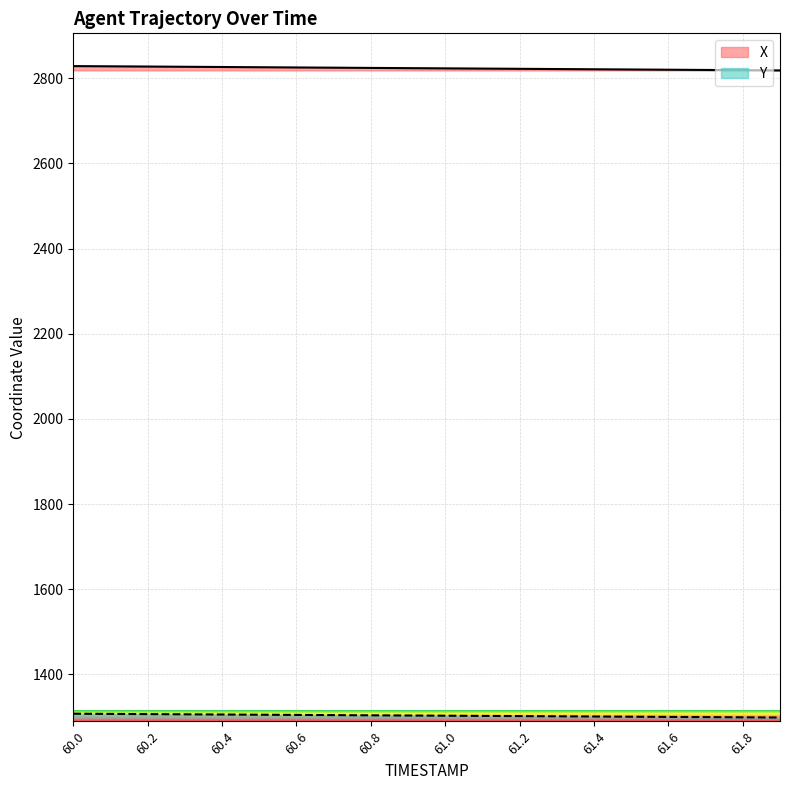

True or false: X and Y cross at least once.

False